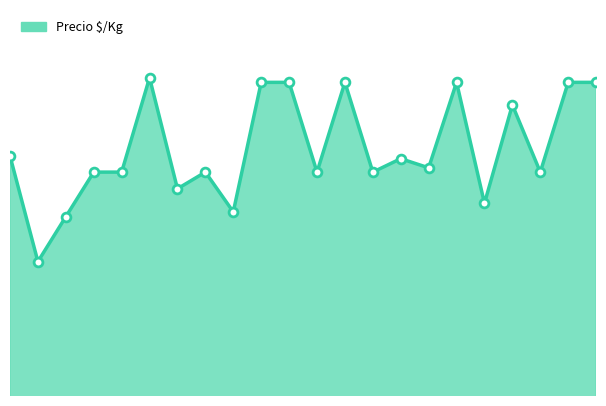

Is this an area chart (filled region under the line)?

Yes